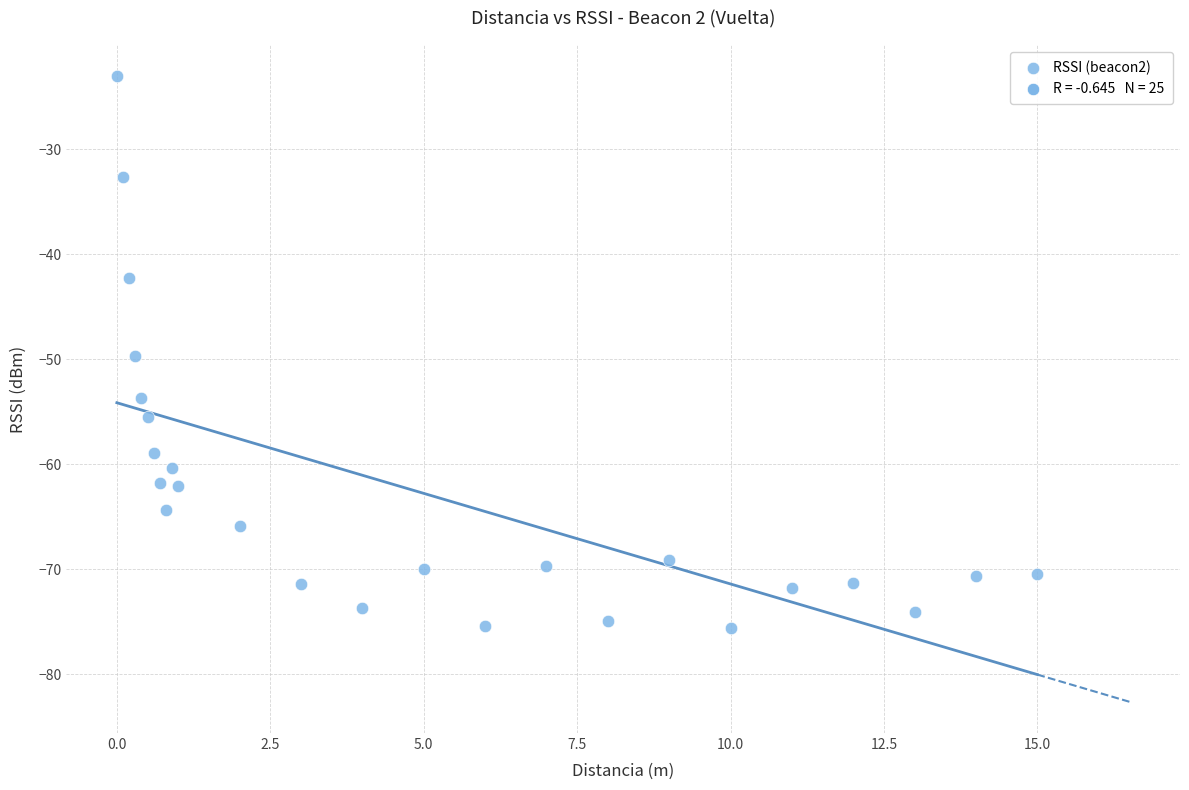

What Y value in the scatter plot is closest to -49?

-49.7